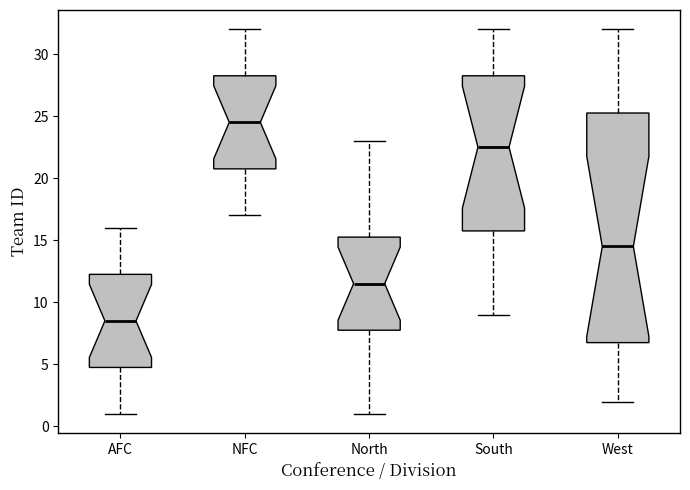

Reading left to right, transcribe this box plot: for each box, give where its median line is, the range the box spans, and where its two whiskers end, as read against the y-axis. The values are not printed on the chart, so give them approximately, as read against the axis.

AFC: median 8.5, box 5.0 to 12.5, whiskers 1.0 to 16.0
NFC: median 24.5, box 21.0 to 28.5, whiskers 17.0 to 32.0
North: median 11.5, box 8.0 to 15.5, whiskers 1.0 to 23.0
South: median 22.5, box 16.0 to 28.5, whiskers 9.0 to 32.0
West: median 14.5, box 7.0 to 25.5, whiskers 2.0 to 32.0